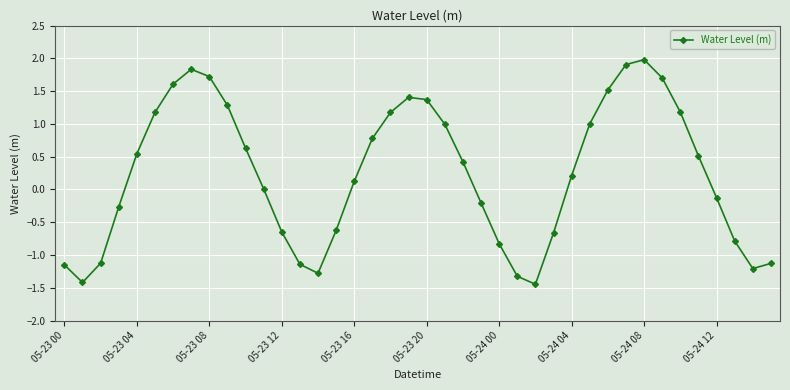

True or false: the data has more than 1 interior local peaks.

True